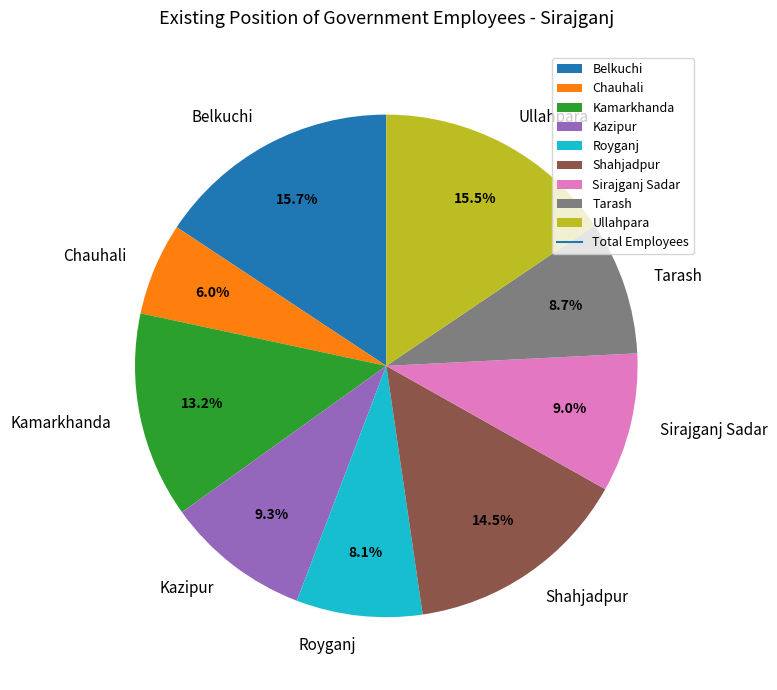

Count the number of slices in the pie.

9